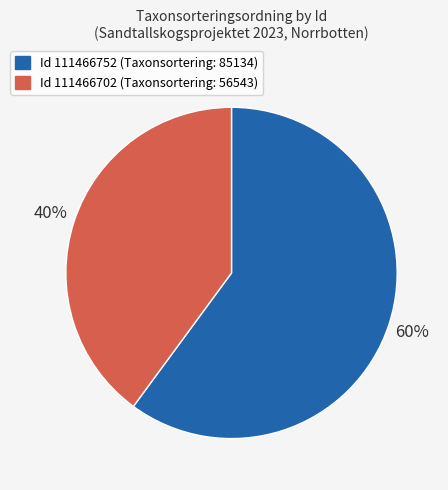

Is there any slice that represents more than half of the pie?

Yes